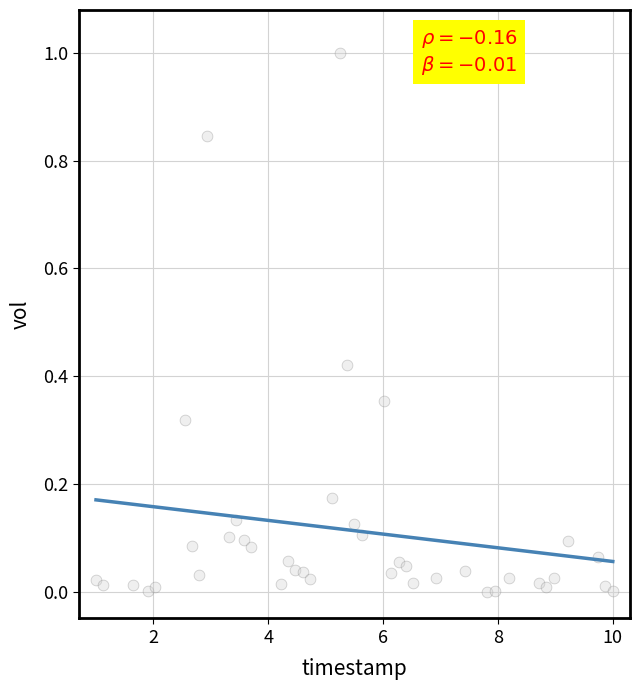

What is the range of Y values (max minus min)?

1.0